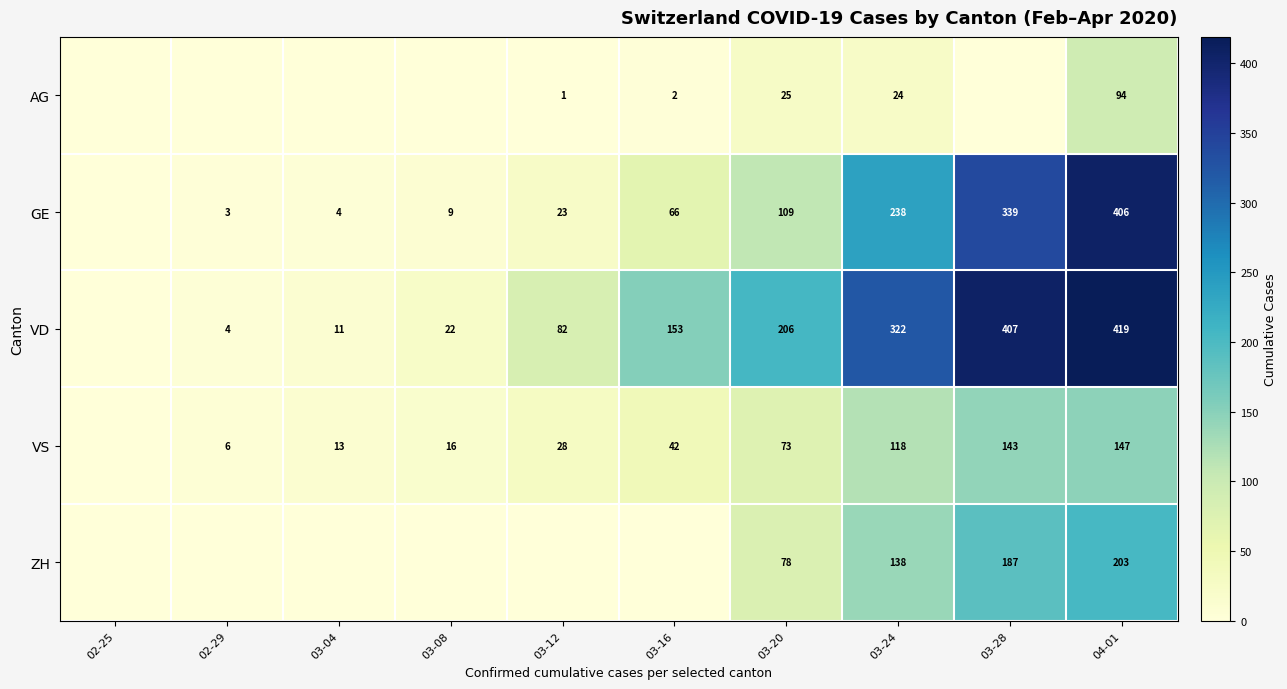

Is the value of VD at 03-08 greater than the value of VS at 03-16?

No